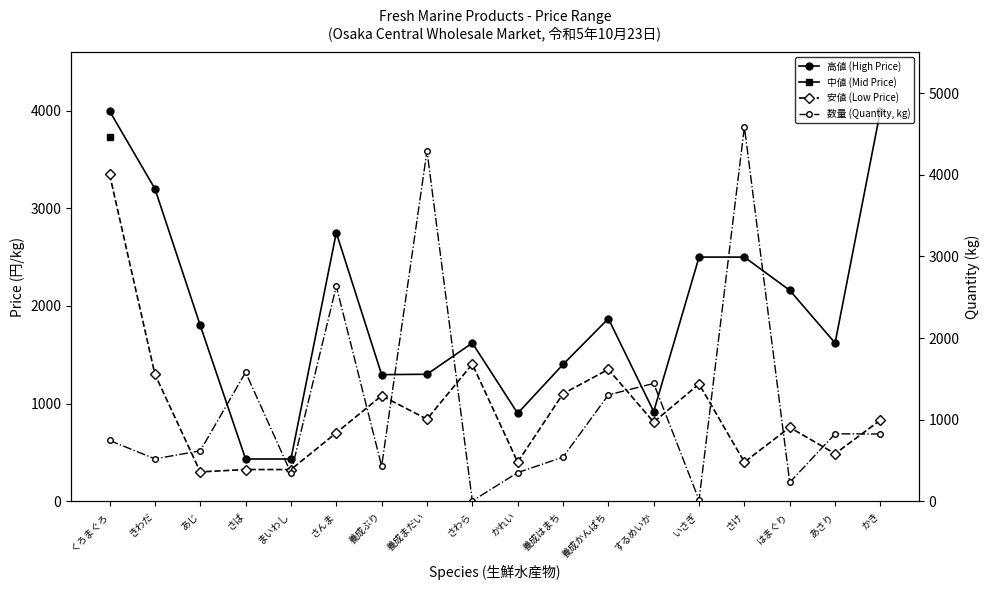

At which label is 数量 (Quantity, kg) closest to 2295?

さんま